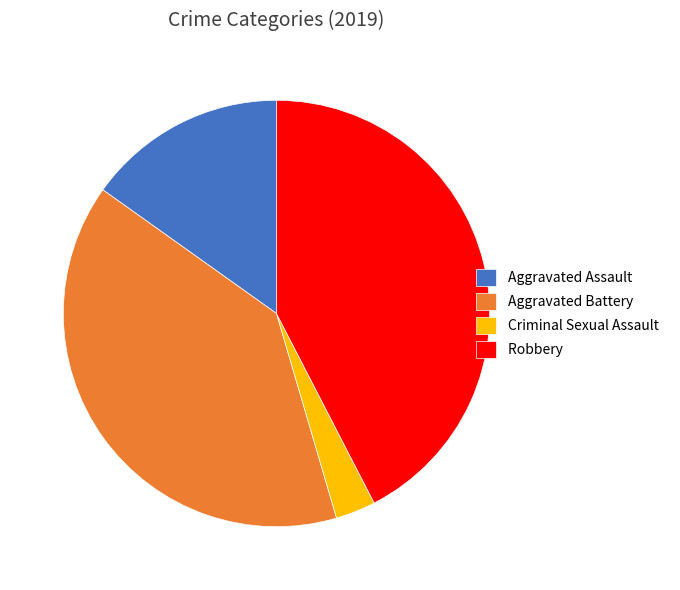

What is the largest slice in the pie chart?

Robbery